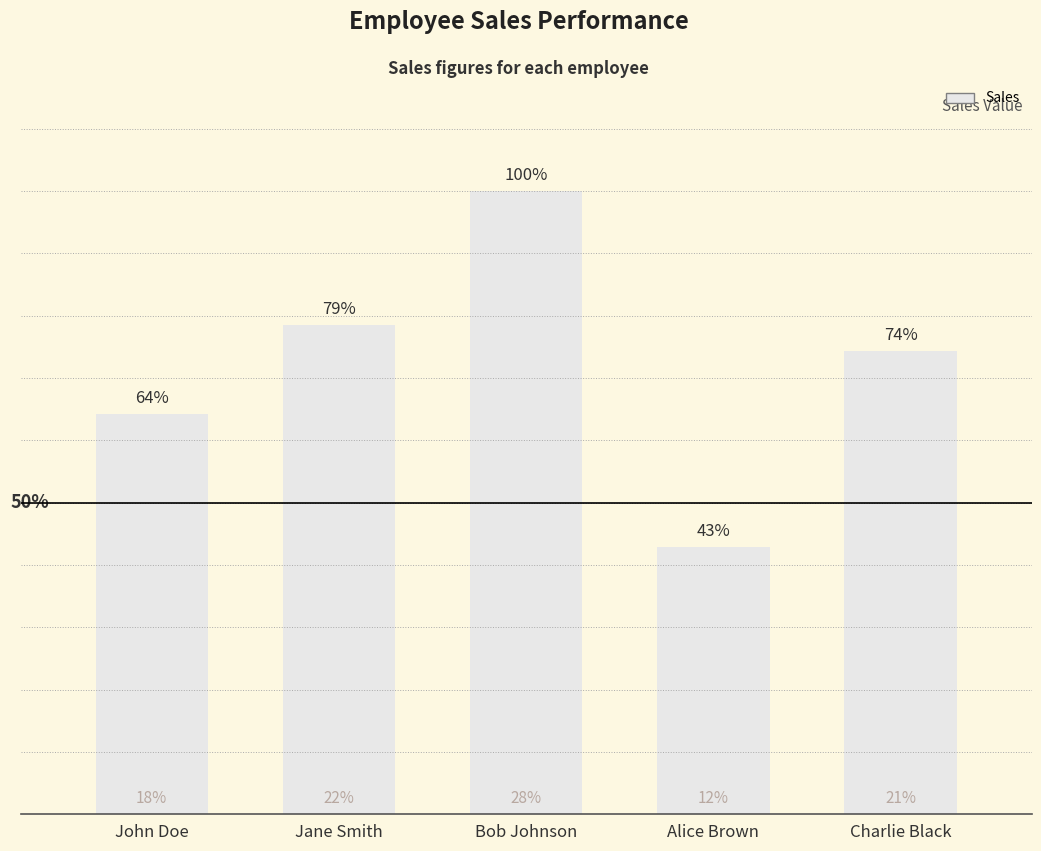

Does the chart contain any negative values?

No